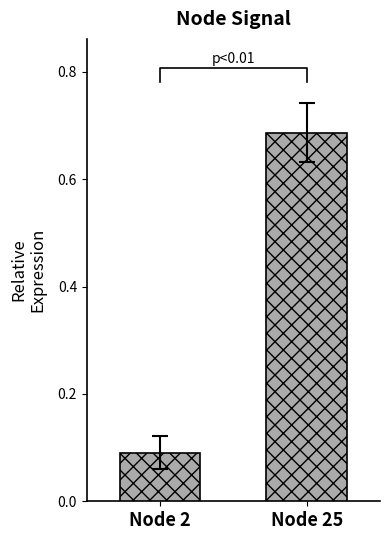

Is the value of Node 25 at 4 greater than the value of Node 2 at 6?

Yes